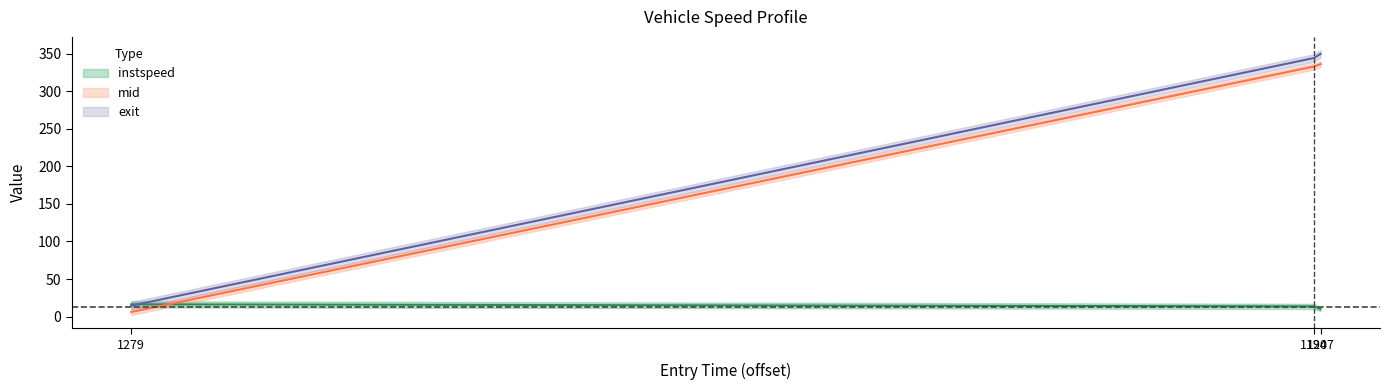

What is the maximum value for mid_offset?

336.2